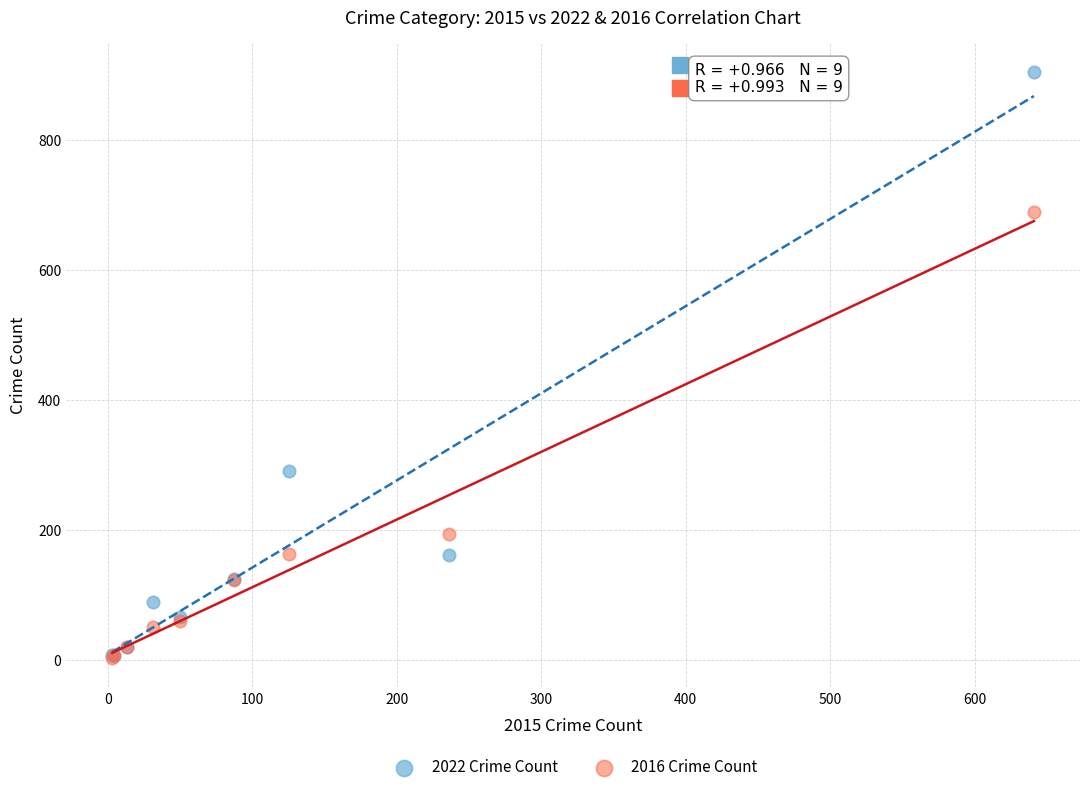

In the 2016 Crime Count series, what Y value is closest to 346?

194